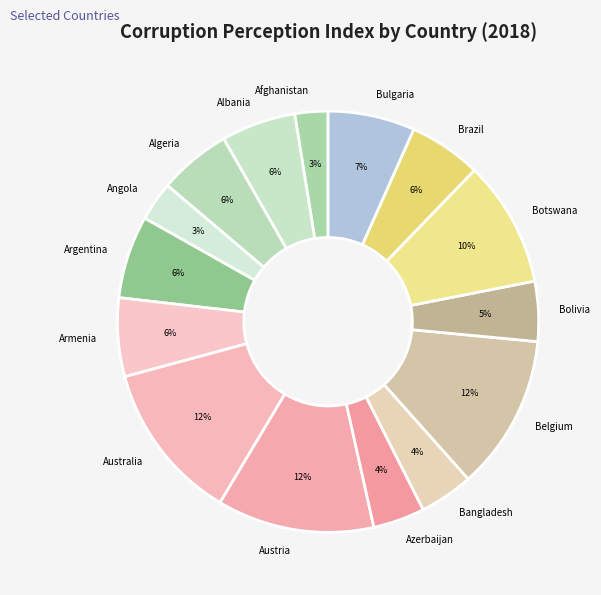

Do Algeria and Bolivia together represent more than half of the pie?

No